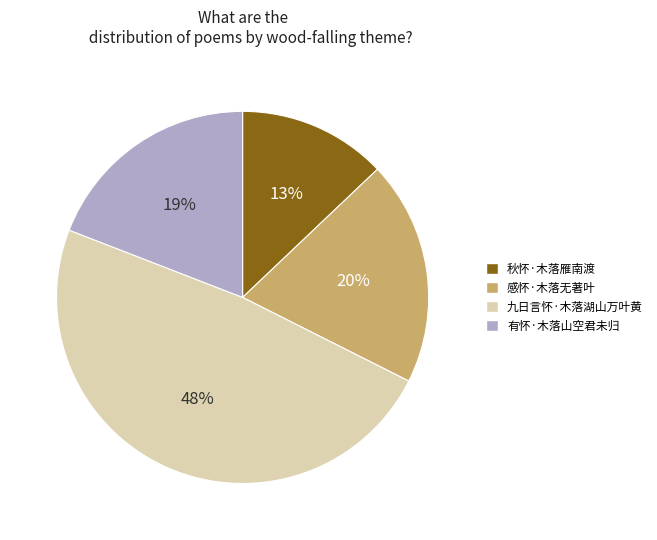

Which category has the biggest portion of the pie?

九日言怀·木落湖山万叶黄